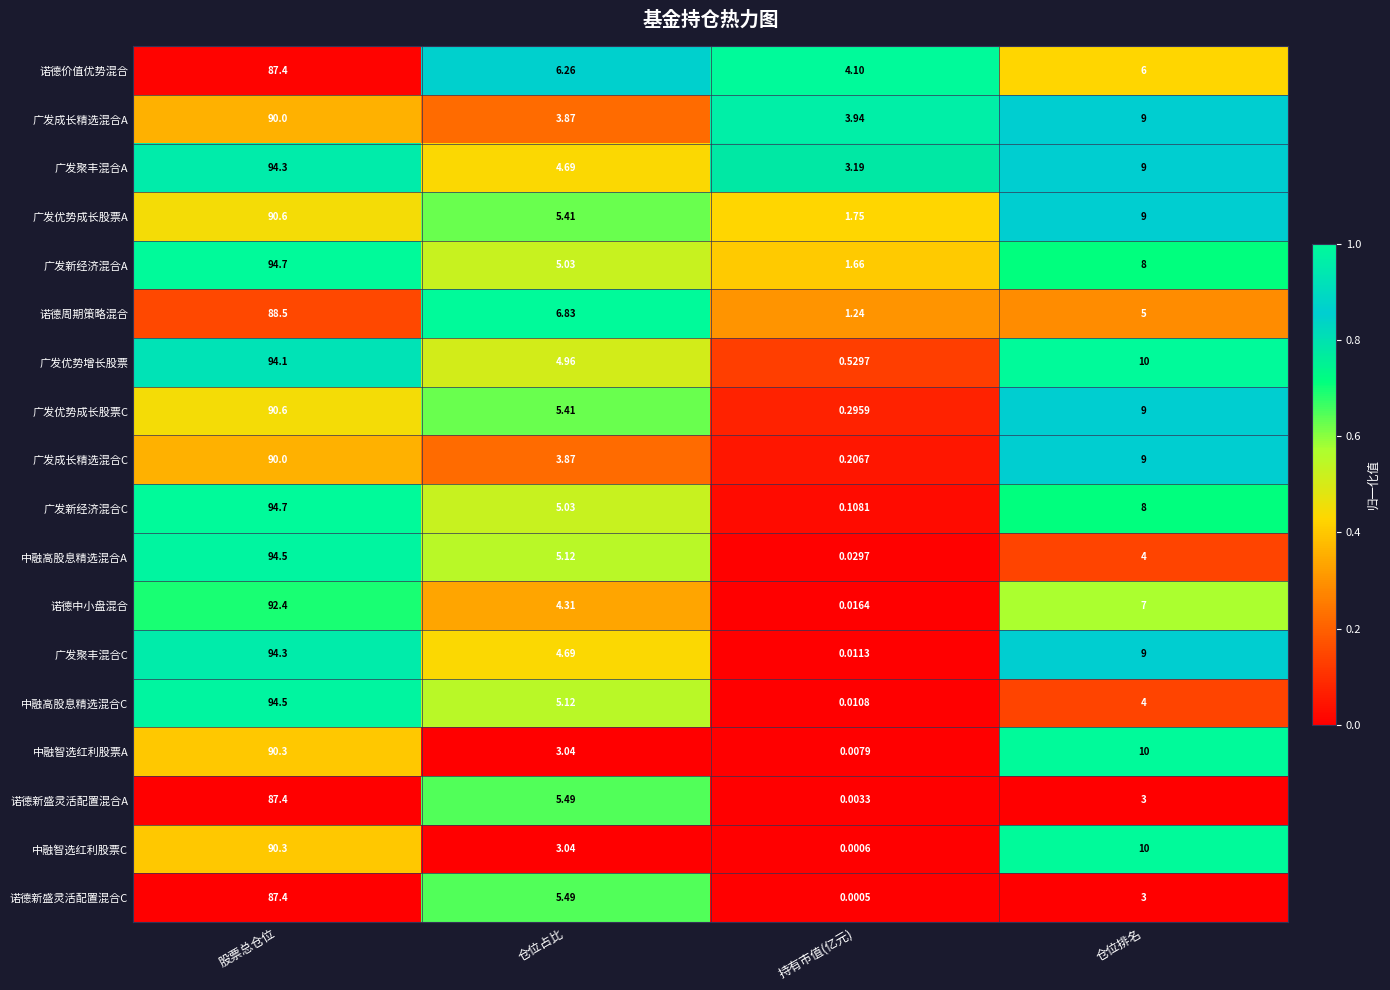

Rank the categories by 广发新经济混合C value from lowest to highest.

持有市值(亿元), 仓位占比, 仓位排名, 股票总仓位